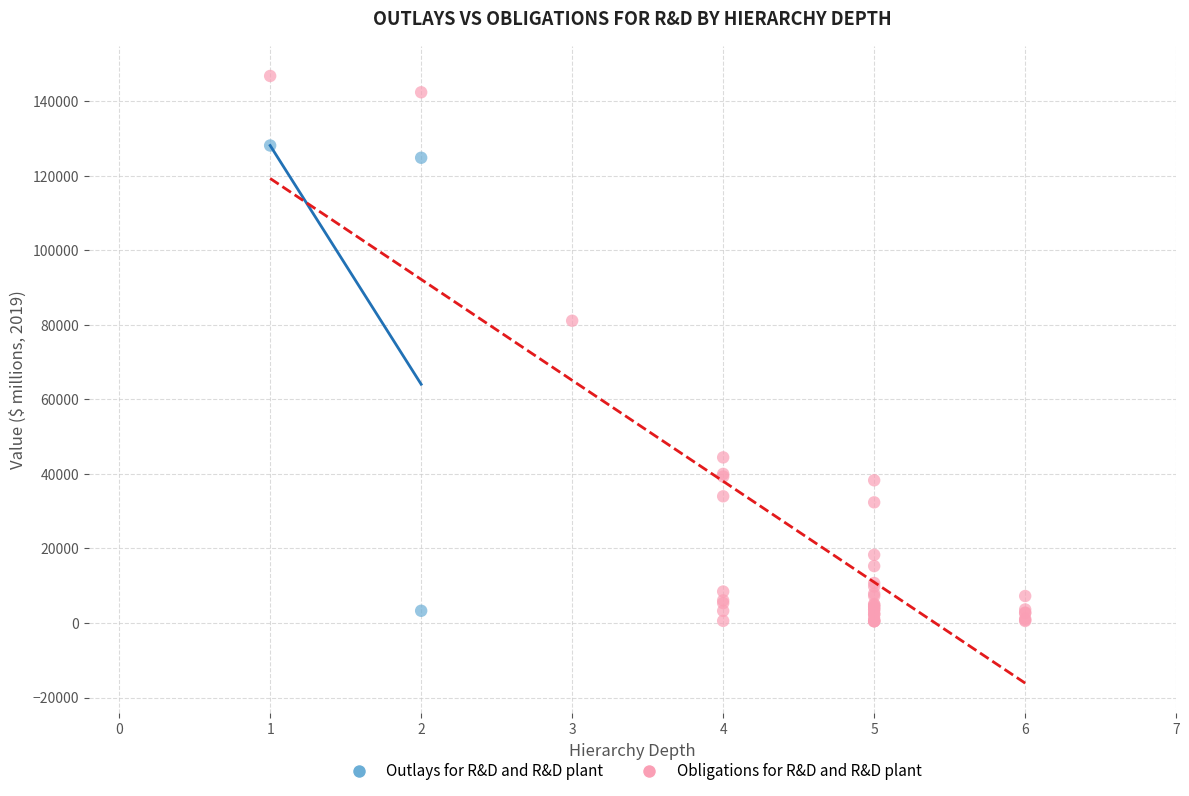

Which series has the largest Y range (max minus min)?

Obligations for R&D and R&D plant